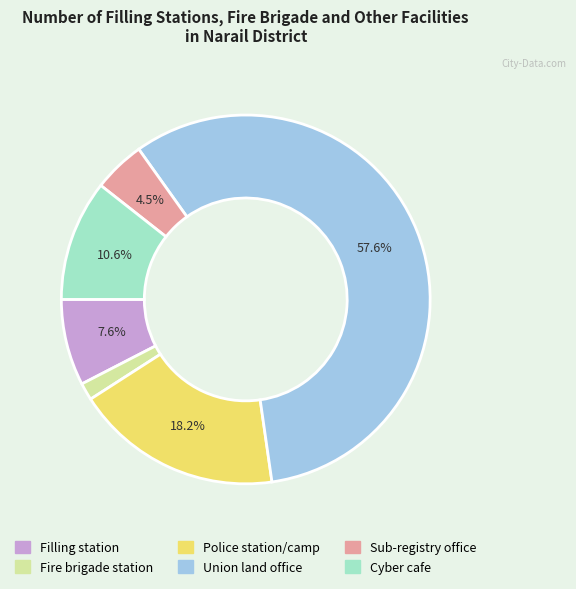

Do Sub-registry office and Fire brigade station together represent more than half of the pie?

No